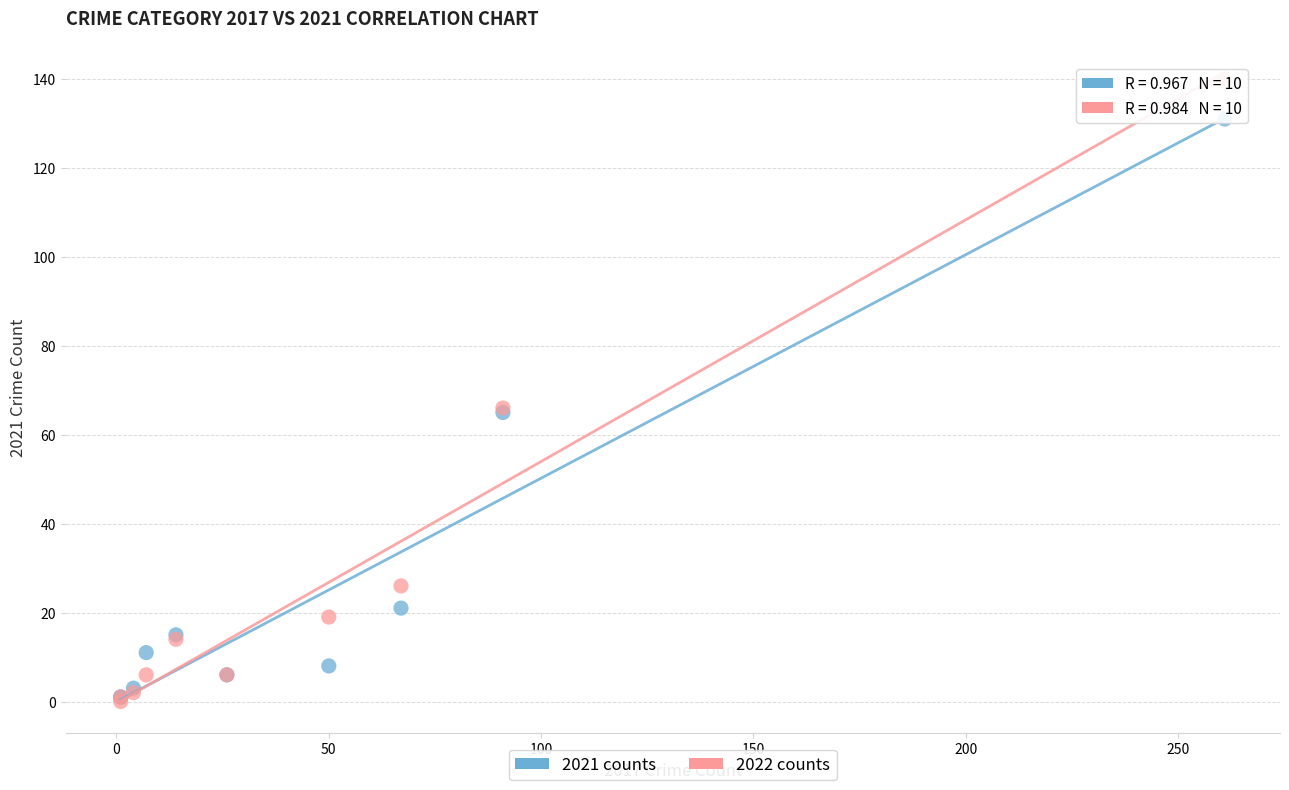

Which series contains the highest Y value?

2022 counts